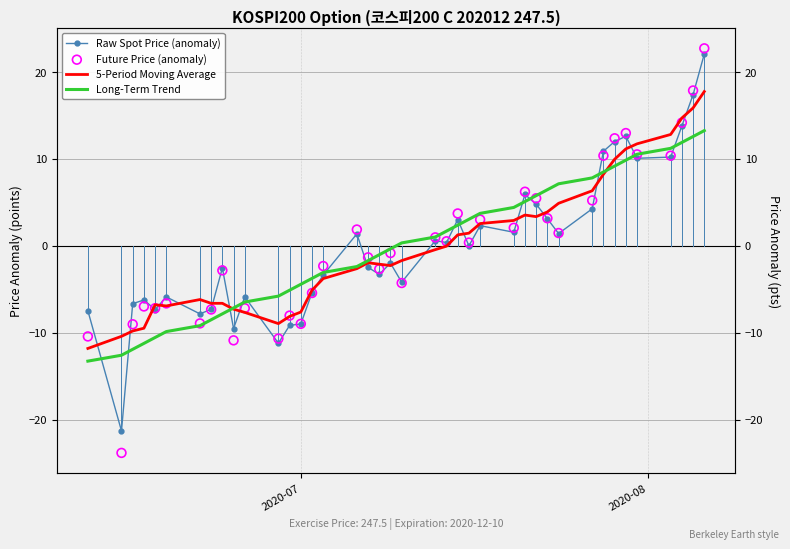

Which series has the largest total across all categories?

Future Price (anomaly)